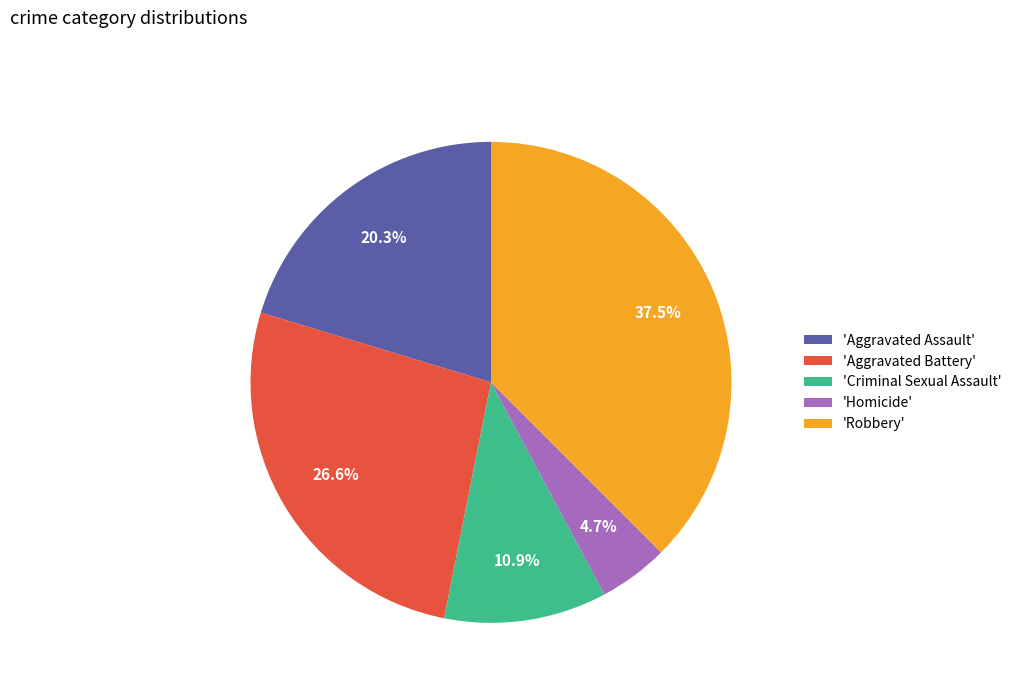

How many slices are in this pie chart?

5